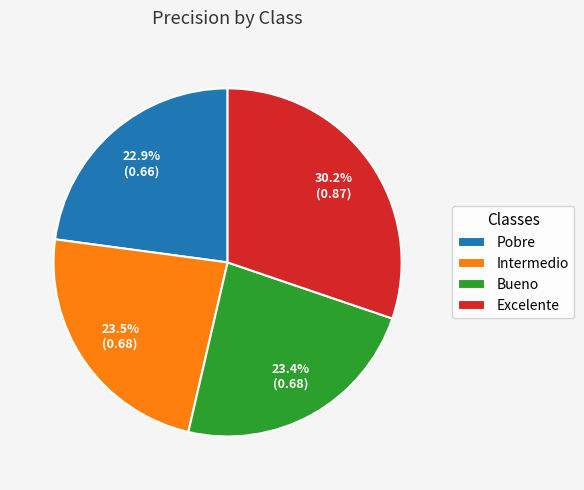

Between Excelente and Bueno, which is larger?

Excelente